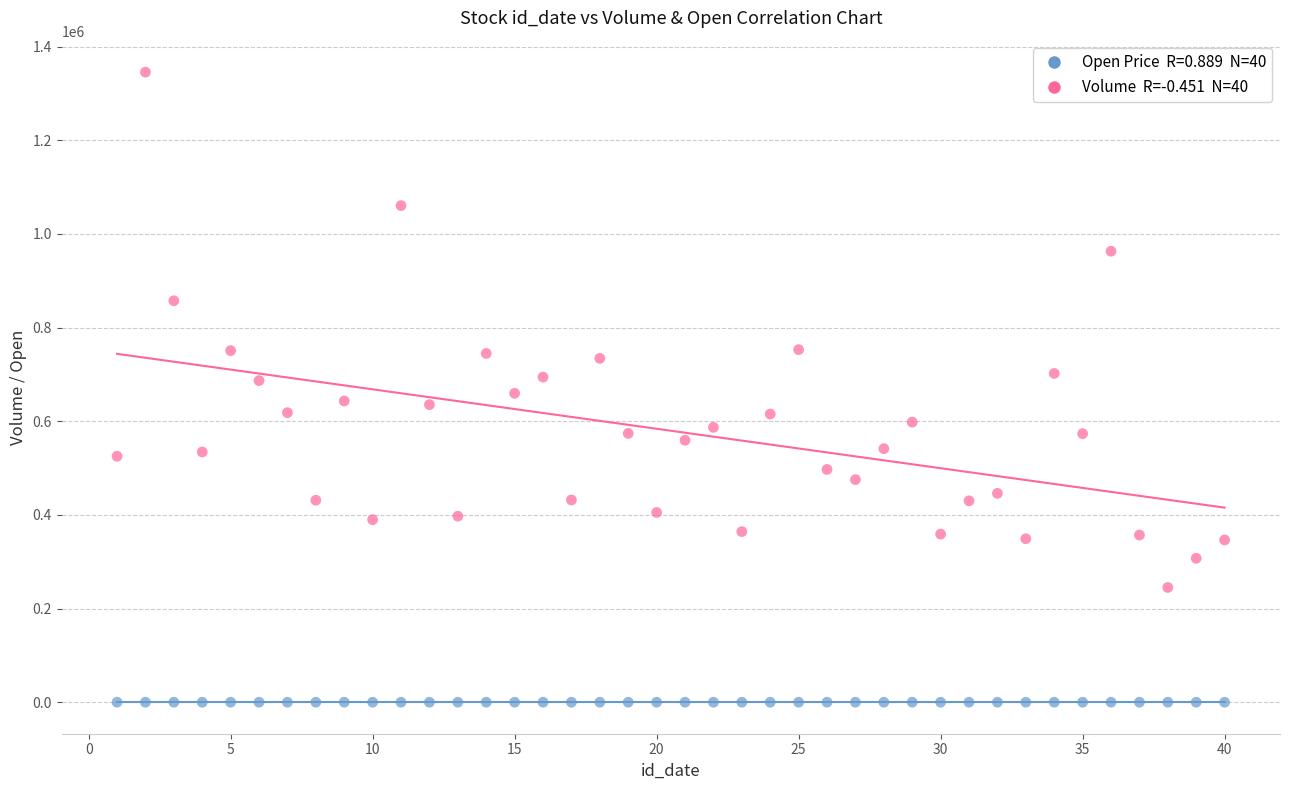

Across all data points, what is the range of X values (max minus min)?

39.0